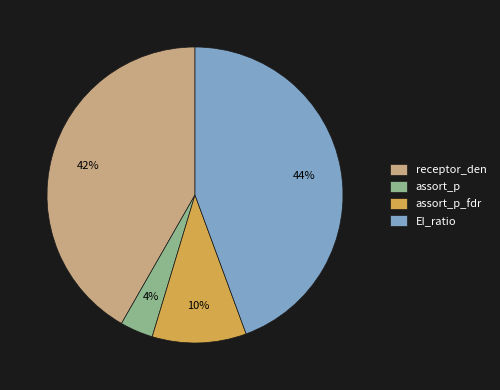

The assort_p_fdr slice represents 10% of the pie. True or false?

True